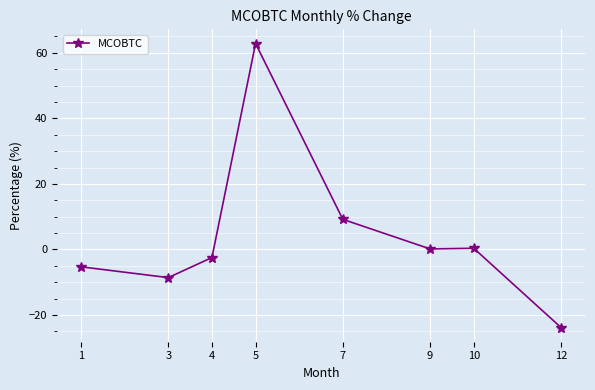

Where is the data nearest to the value 19?

7